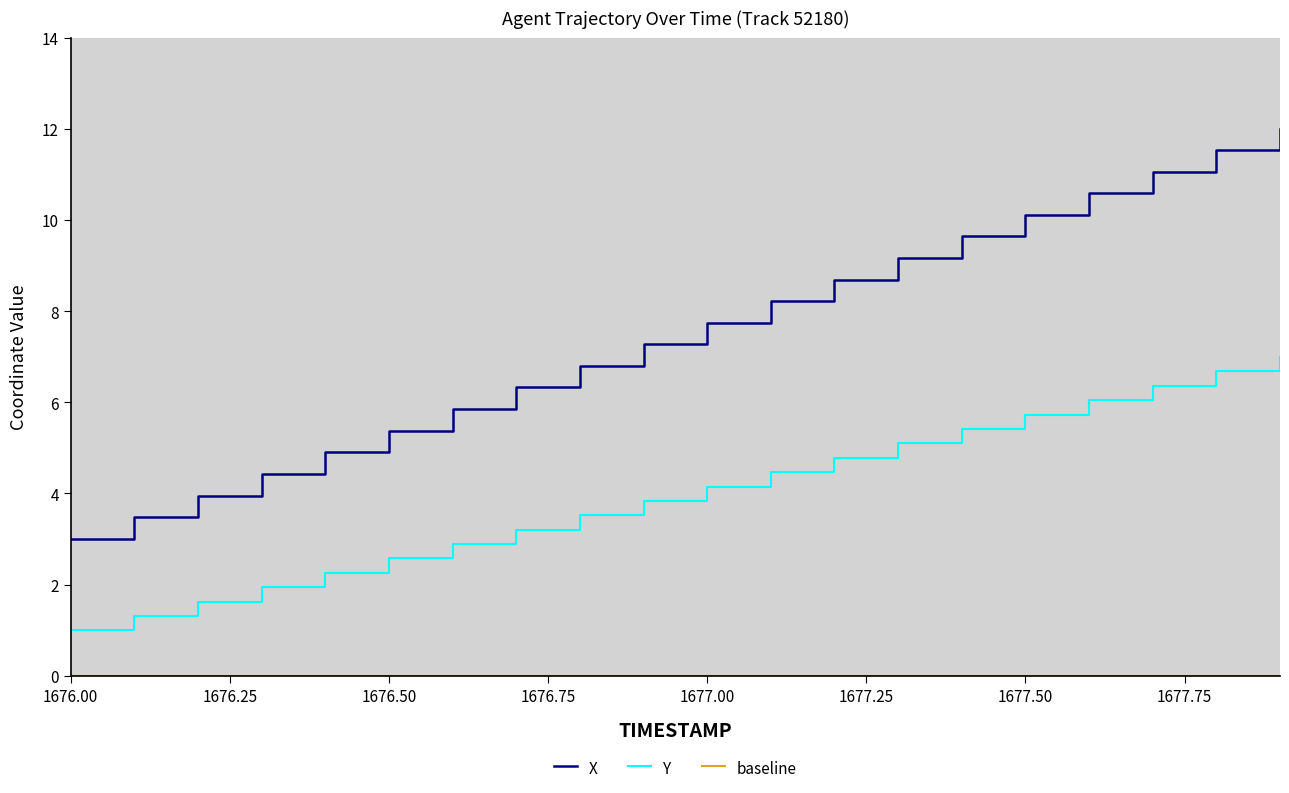

What is the maximum value for Y?

7.0